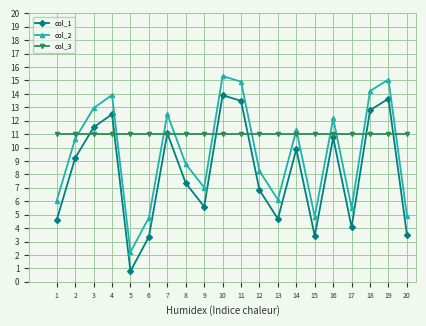

True or false: col_1 has more than 0 interior local peaks.

True